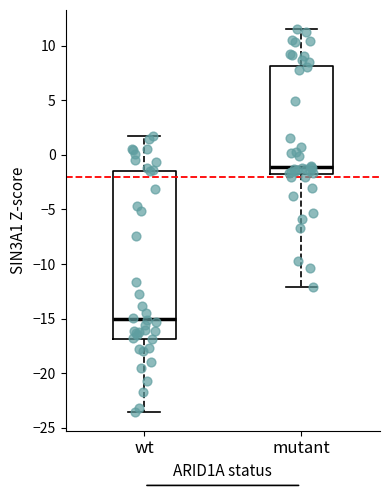

Comparing the boxes themselves (not the whiskers), which one is the tallest?

wt